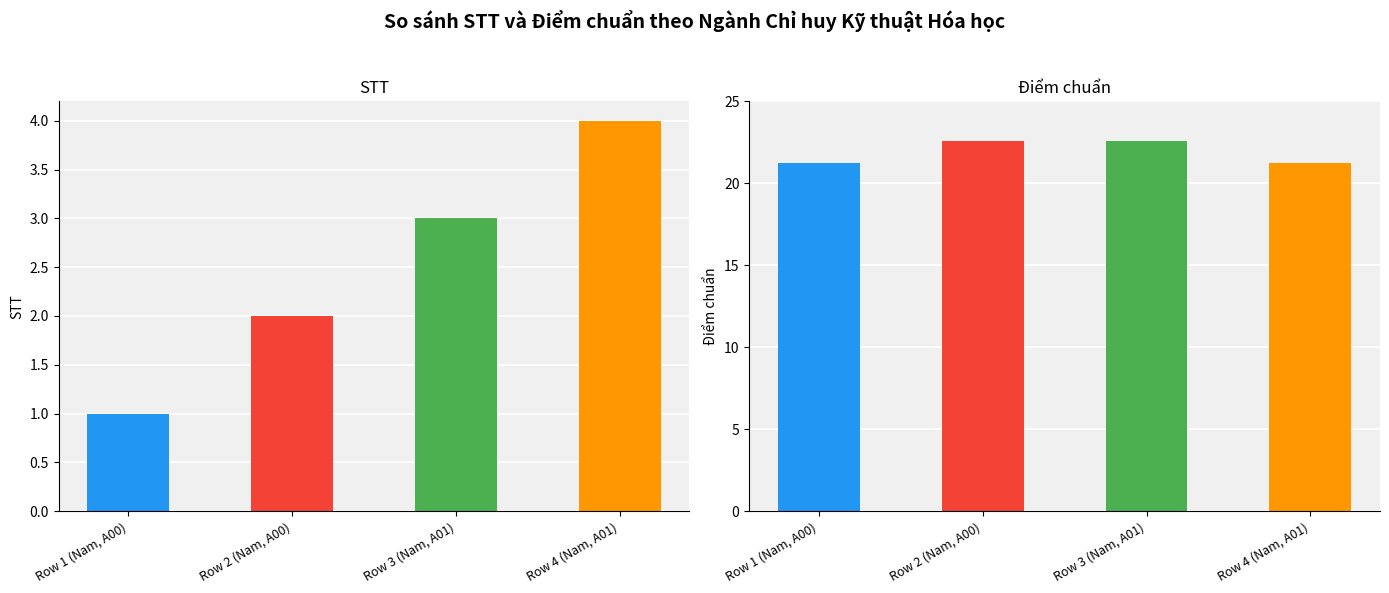

Which series changed the most between Row 1 (Nam, A00) and Row 2 (Nam, A00)?

Điểm chuẩn